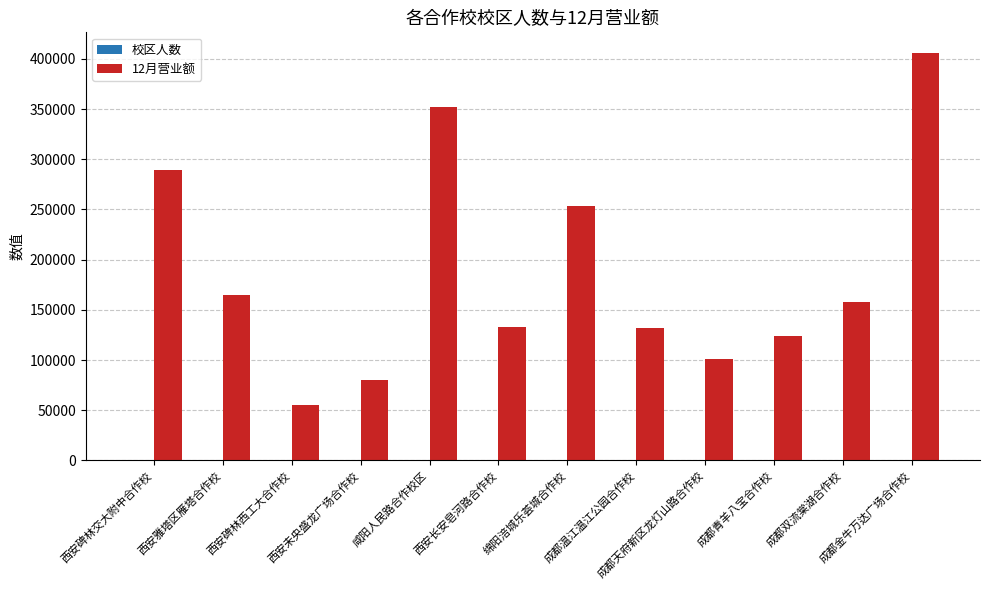

At which category does the chart reach its peak across all series?

成都金牛万达广场合作校